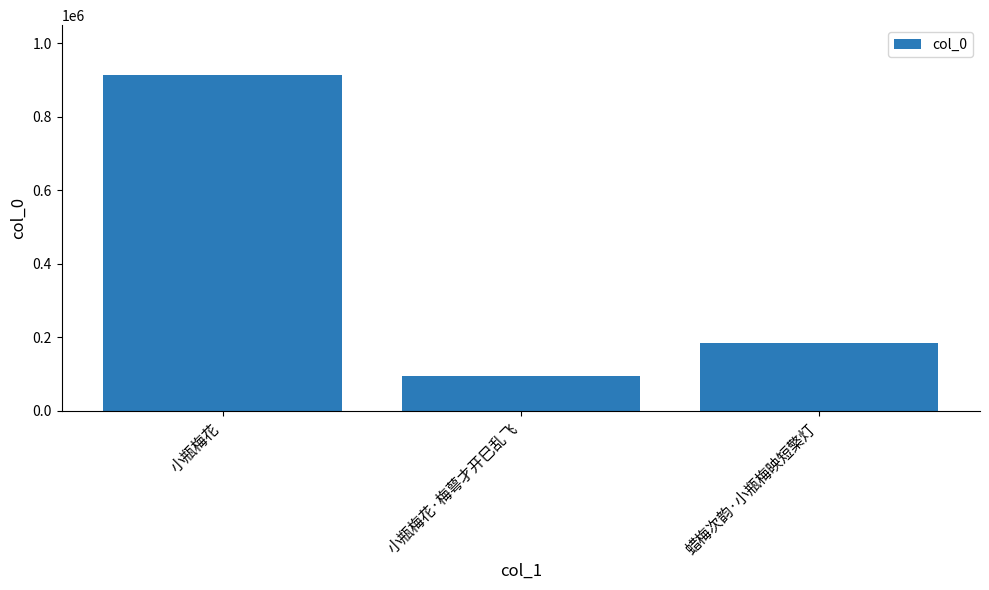

What is the label of the 1st bar from the right?

蜡梅次韵·小瓶梅映短檠灯